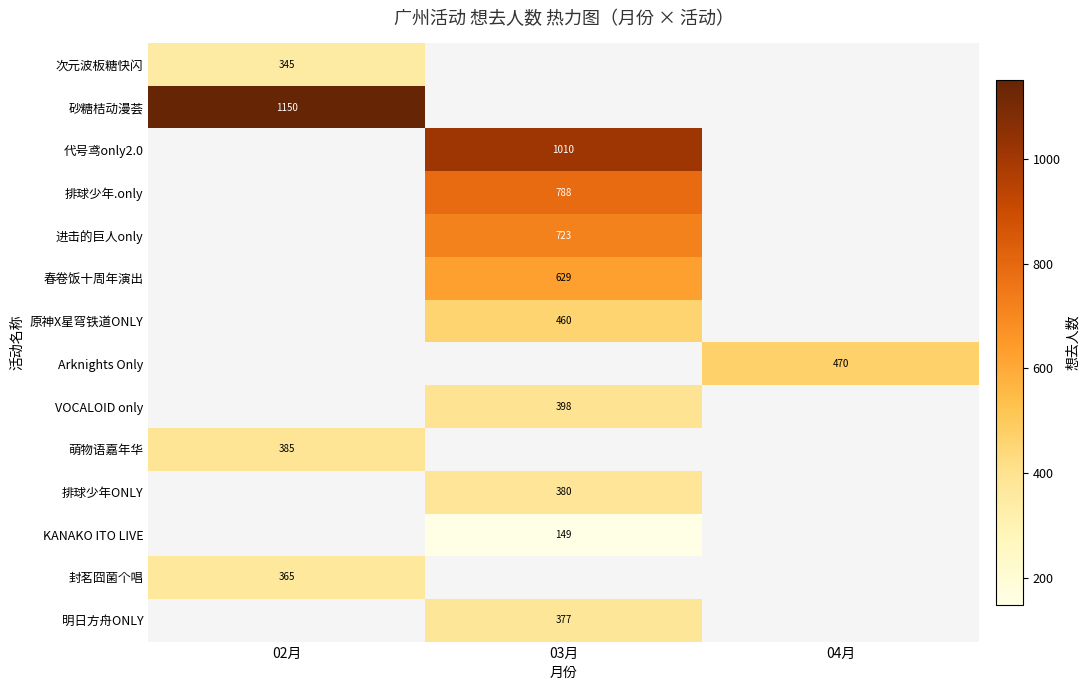

The KANAKO ITO LIVE series shows 72 at 03月. True or false?

False